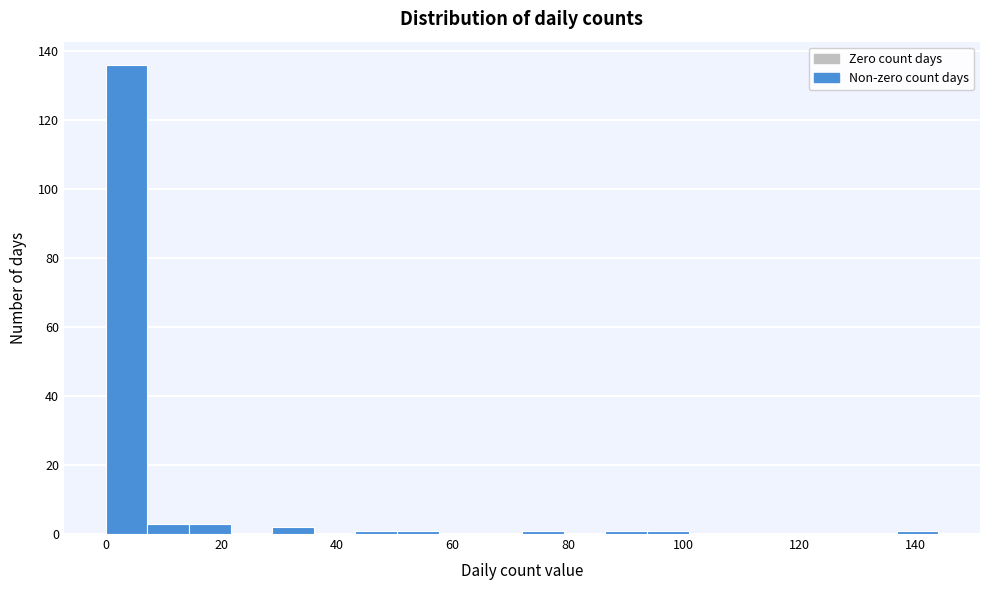

Around what value on the x-axis is the tallest bar? Give the approximate position of its centre, as read against the axis.

4